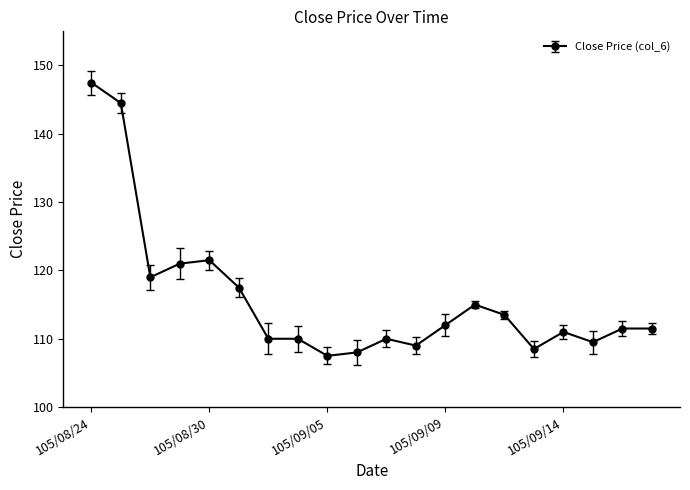

True or false: the data has more than 2 interior local peaks.

True